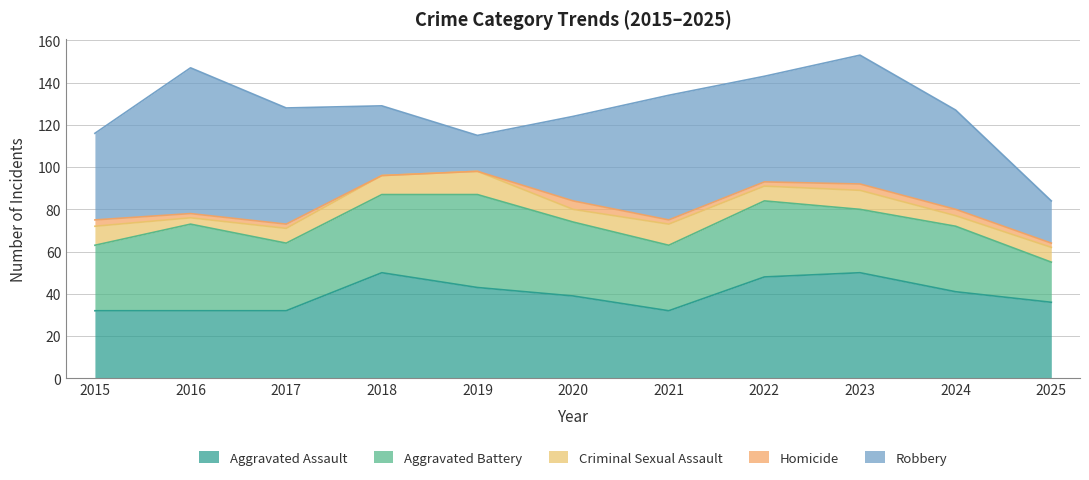

True or false: Aggravated Assault and Criminal Sexual Assault cross at least once.

False